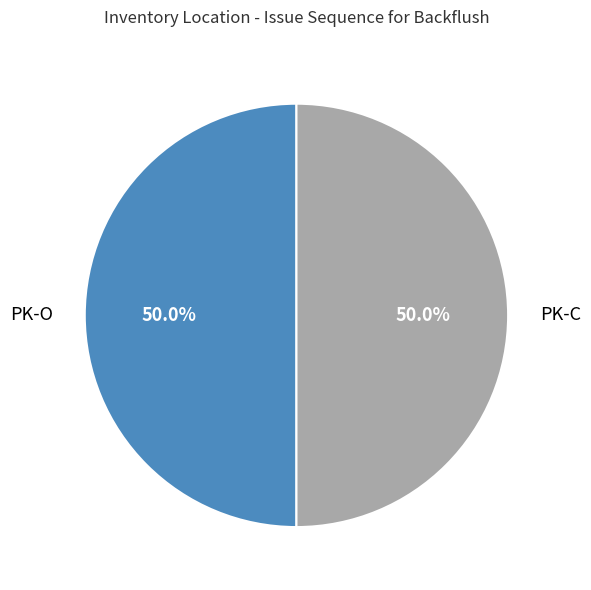

Which slice is the largest?

PK-O